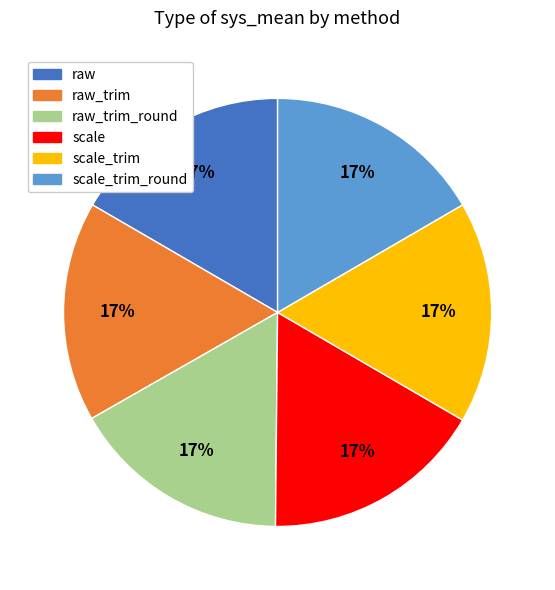

Is there any slice that represents more than half of the pie?

No